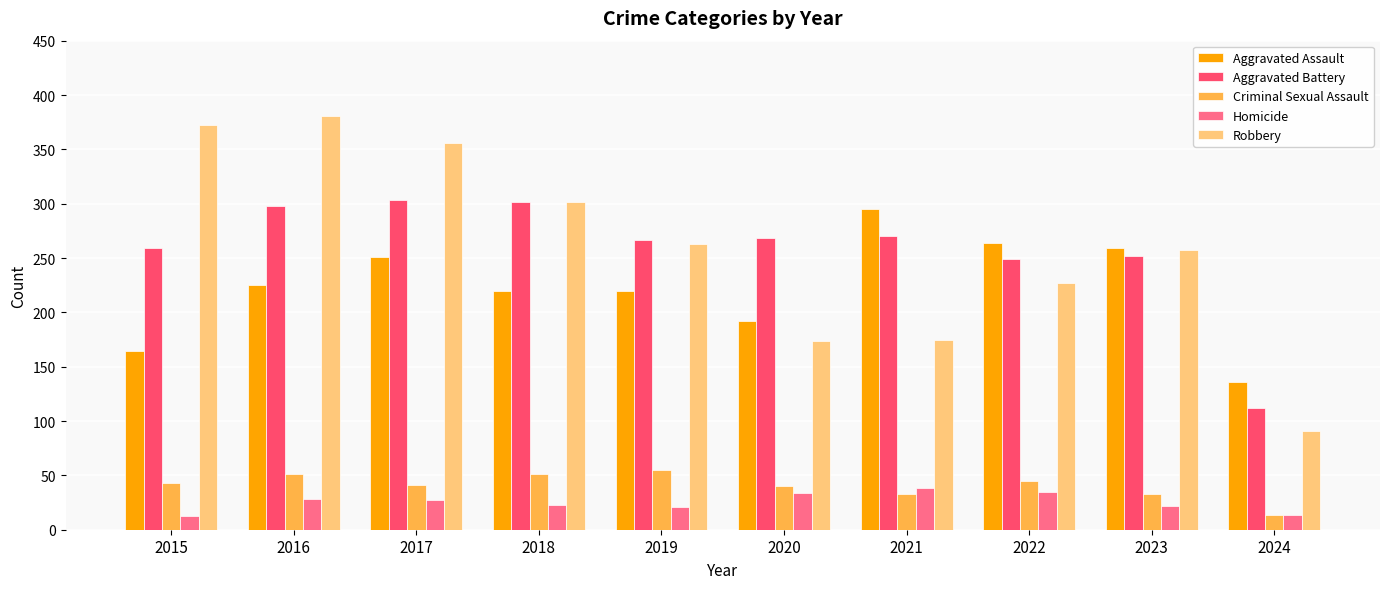

What is the sum of the Robbery values at 2018 and 2023?

559